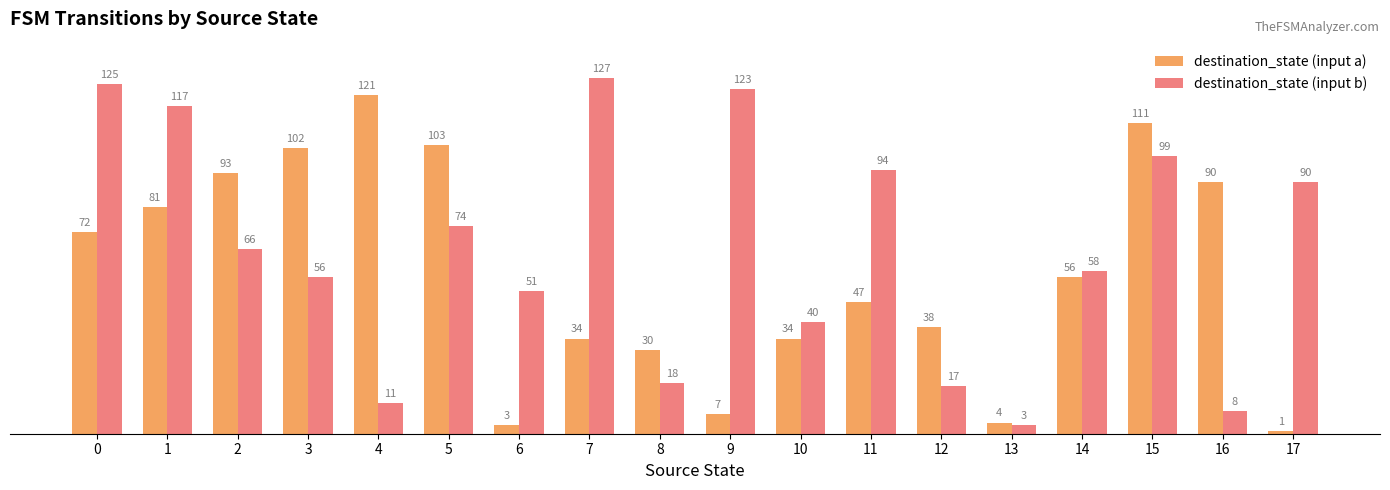

What is the value of the destination_state (input a) bar at the 11th from the left?

34